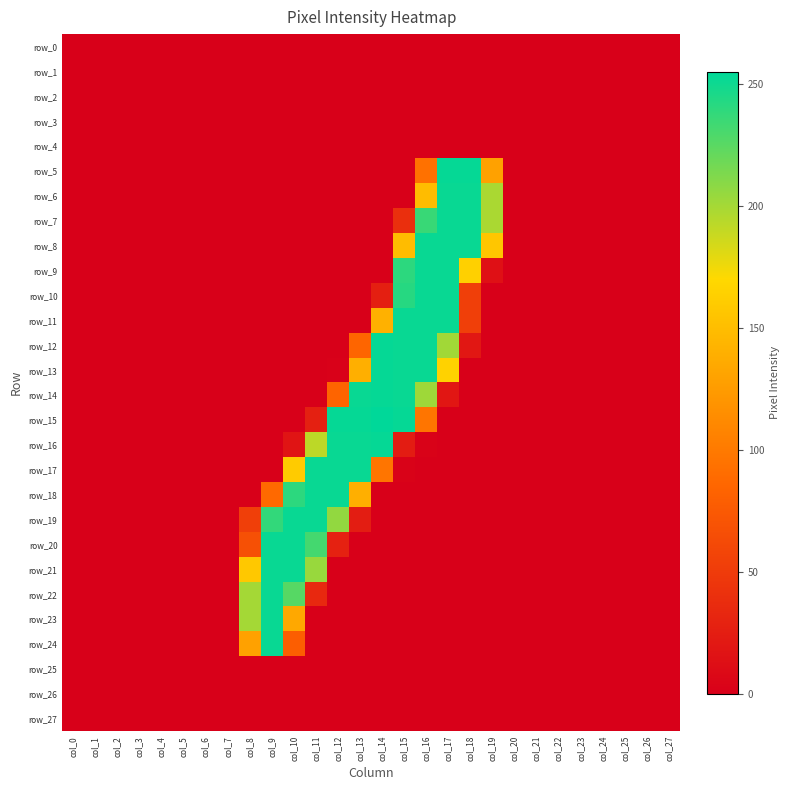

Between col_15 and col_25, which is larger?

col_15